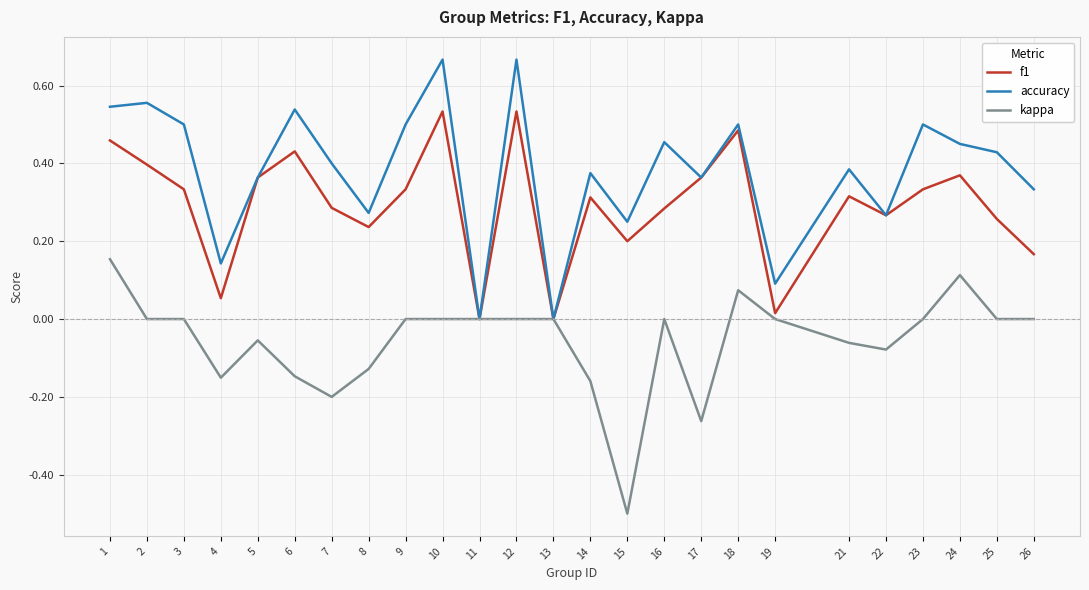

How many interior local valleys does the f1 series have?

7